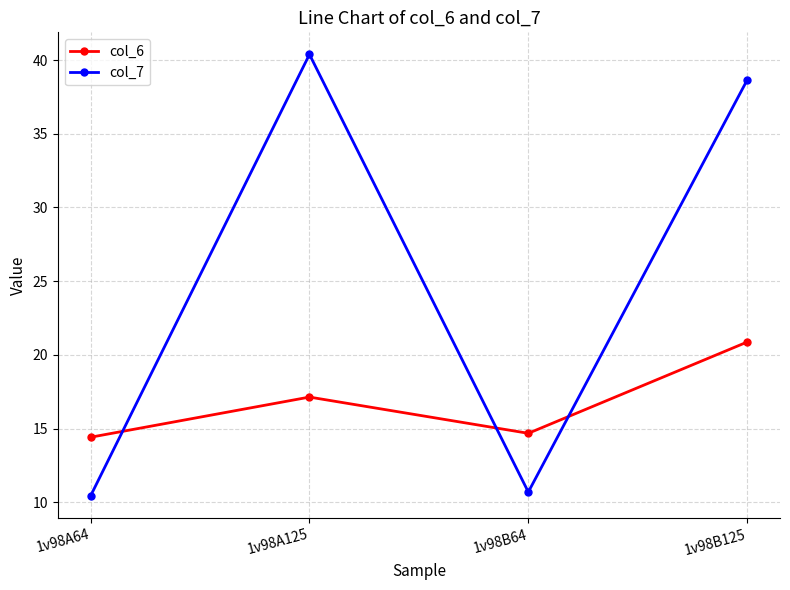

Which series has the largest total across all categories?

col_7